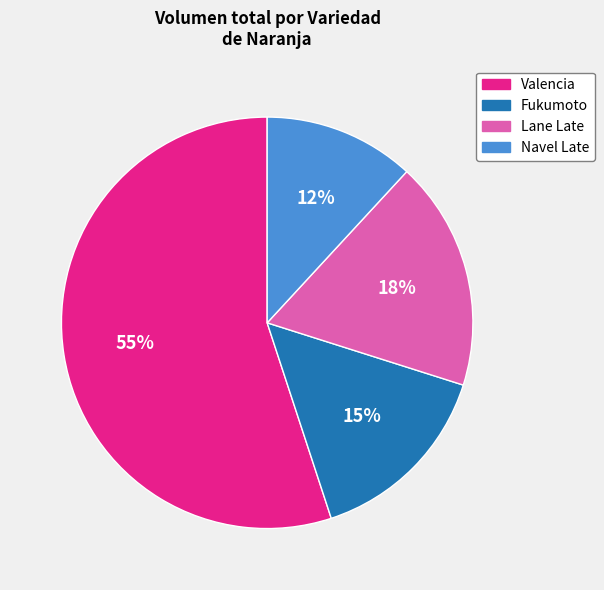

To the nearest percent, what percentage of the pie is Navel Late?

12%